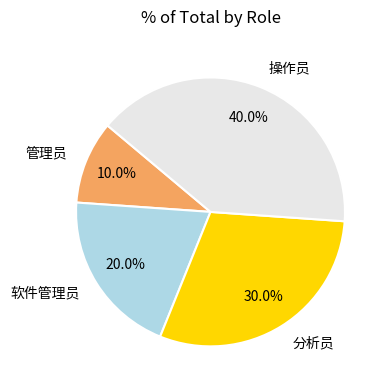

Do 操作员 and 分析员 together represent more than half of the pie?

Yes